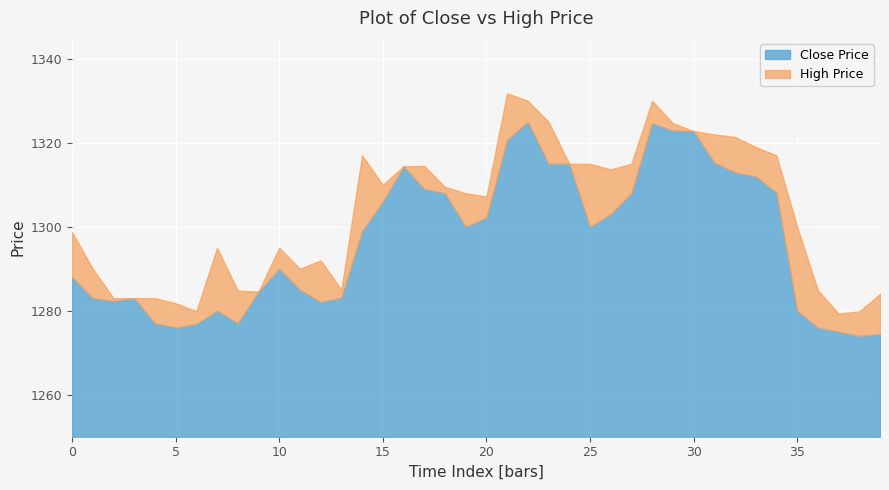

Rank the series by their maximum value, from highest to lowest.

High, Close